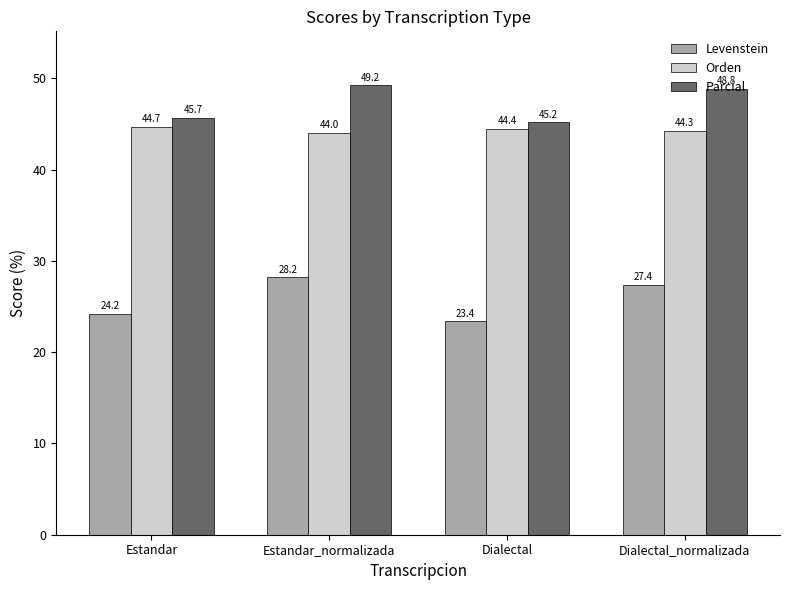

What is the average value of the Parcial series?

47.2